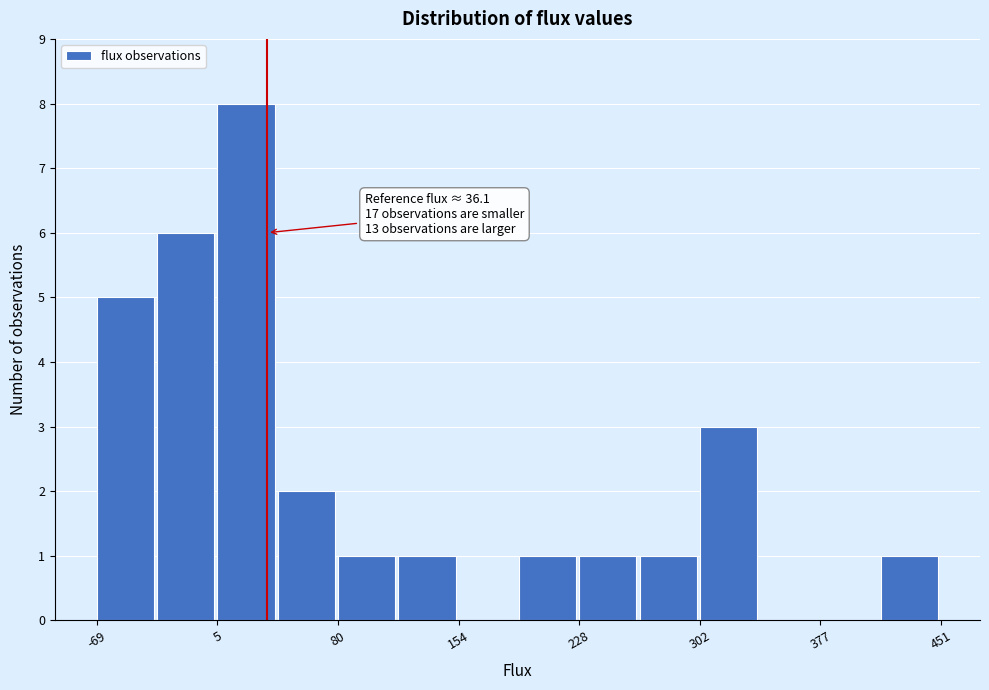

Read against the x-axis, roughly where is the centre of the tallest bar?

20